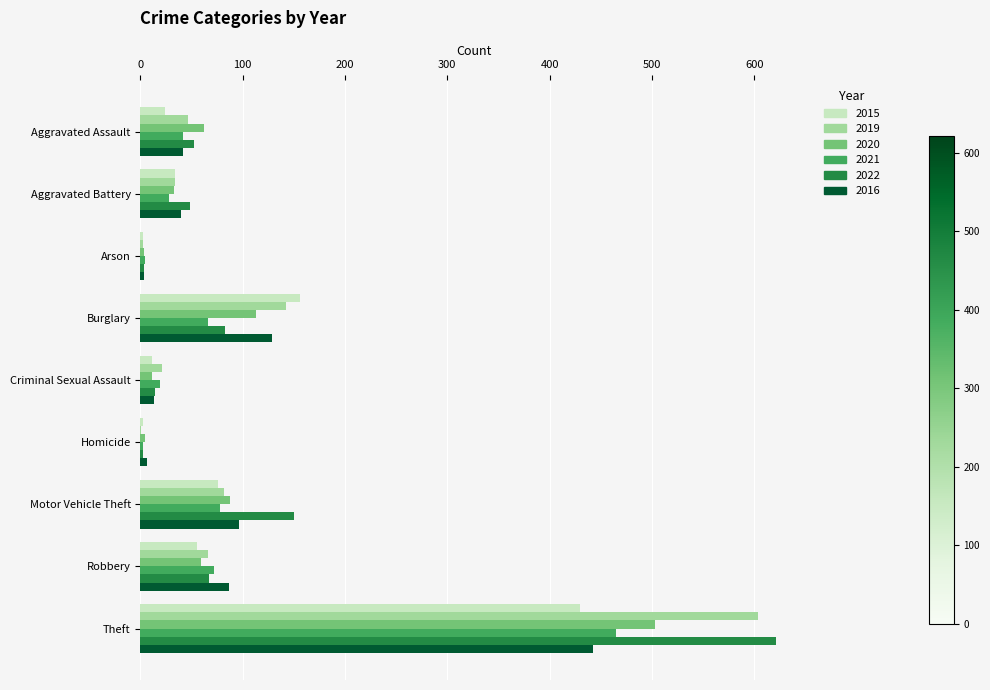

Between Aggravated Assault and Theft, which series saw the biggest shift?

2022